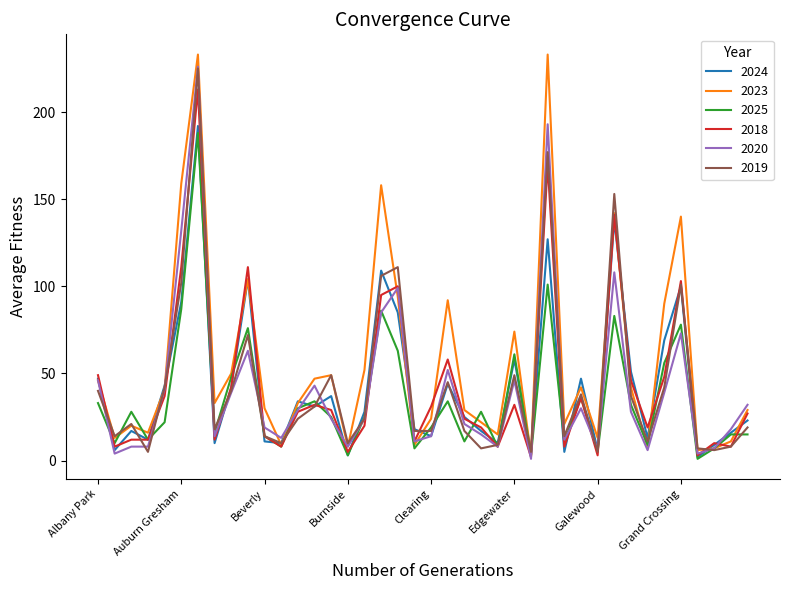

What is the lowest value of the 2024 series?

2